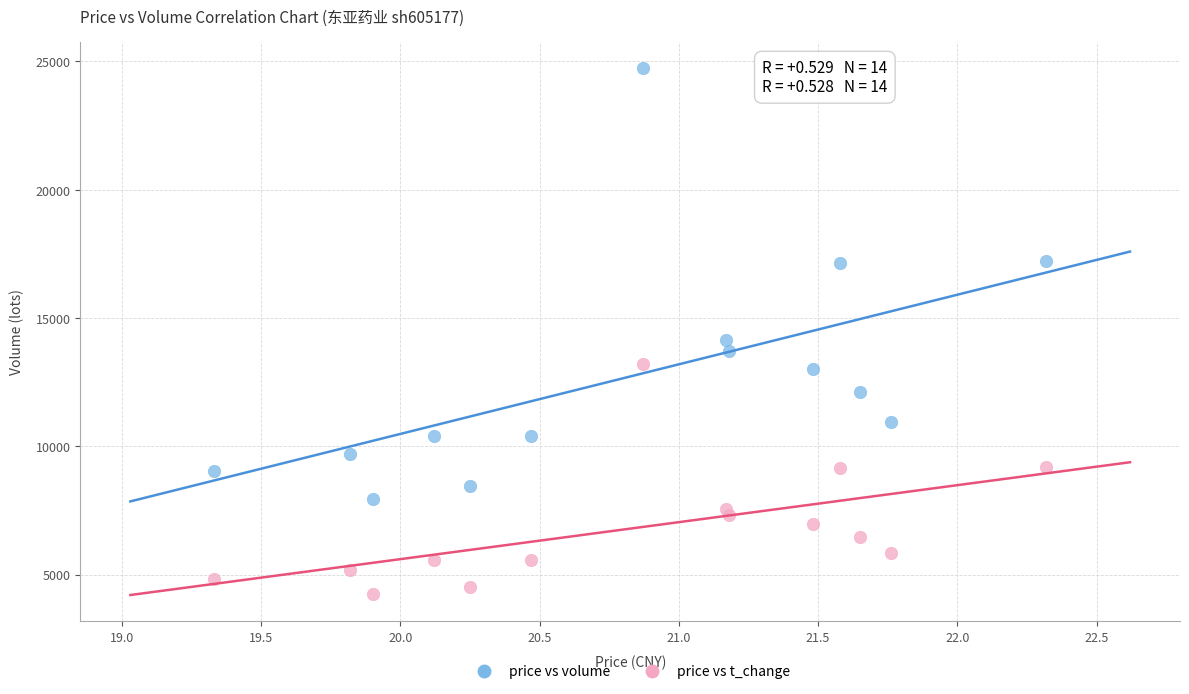

Across all series, what Y value is closest to 14501?

14159.0